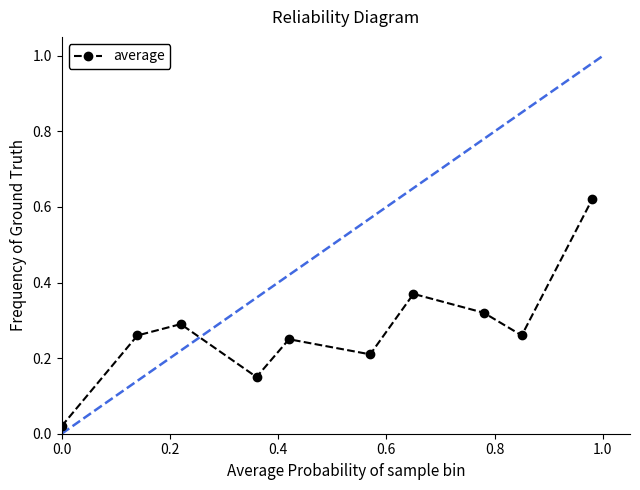

Is this an area chart (filled region under the line)?

No